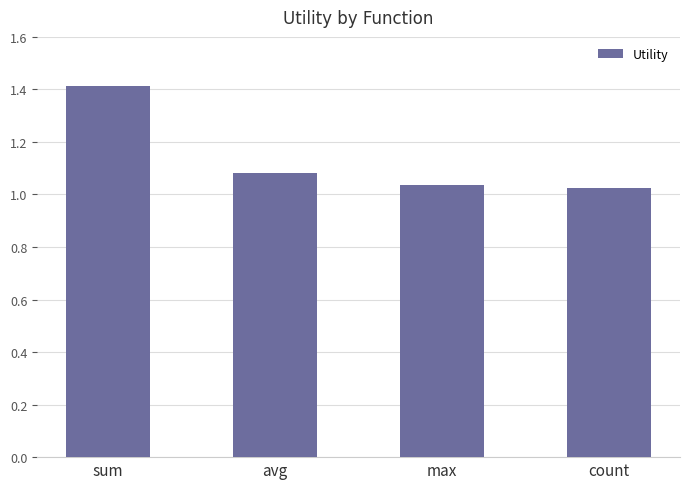

What is the greatest value displayed?

1.4